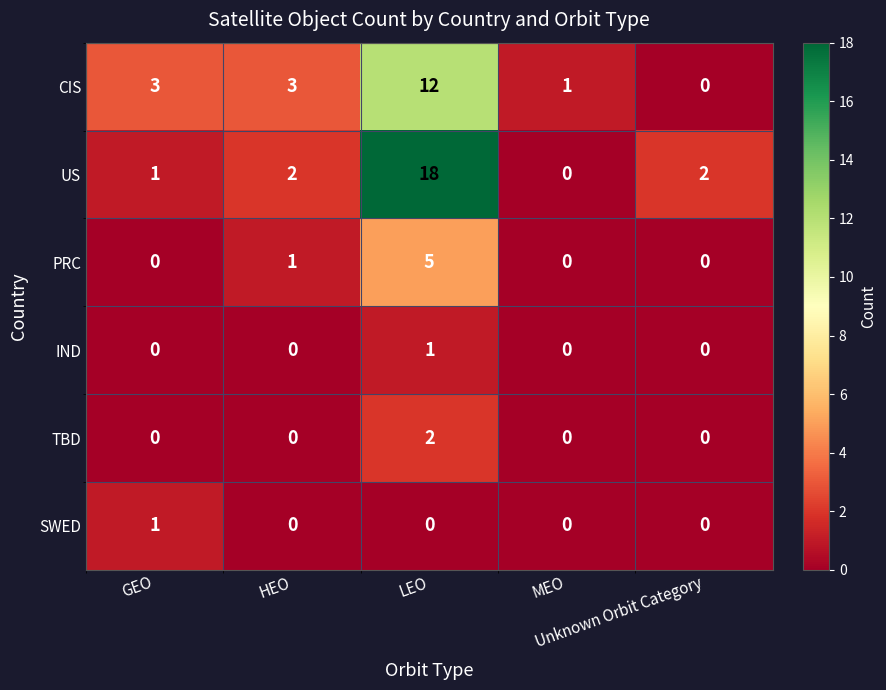

How many data points does each series have?

5